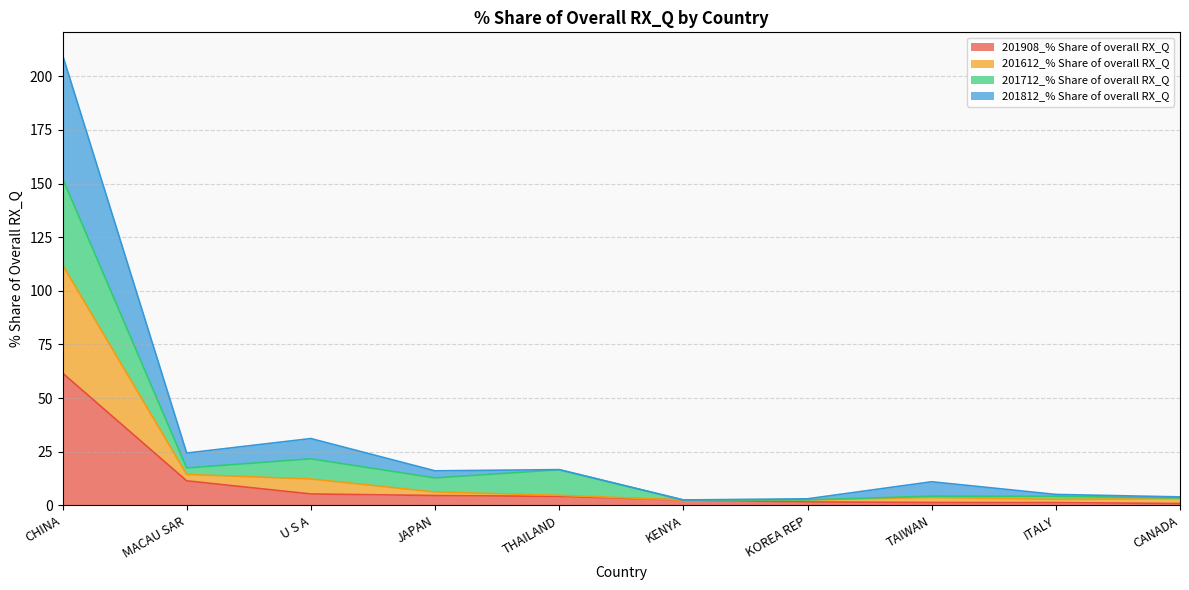

What is the total value across all series at CHINA?

210.0